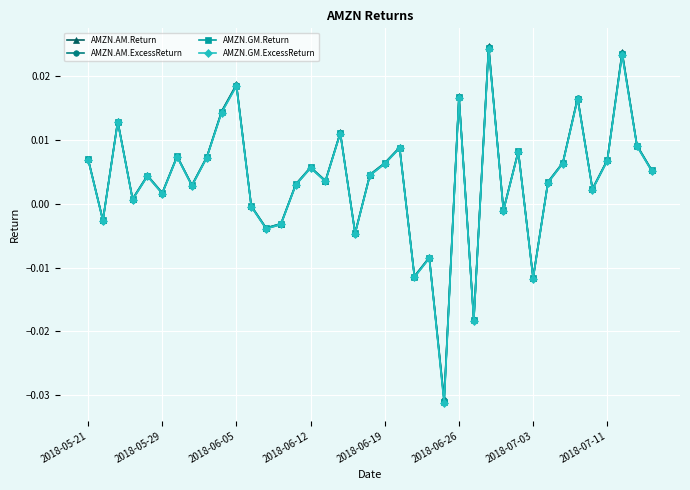

In AMZN.AM.ExcessReturn, how many points are lower than both neighbors (excluding endpoints)?

13